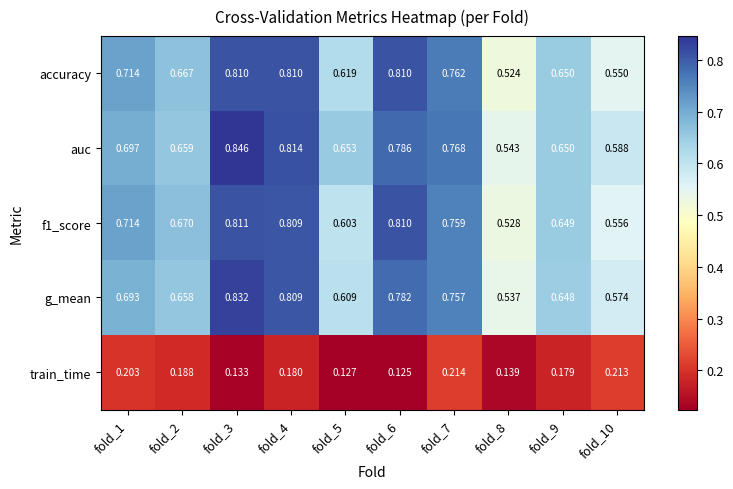

Which series has the widest spread of values?

auc